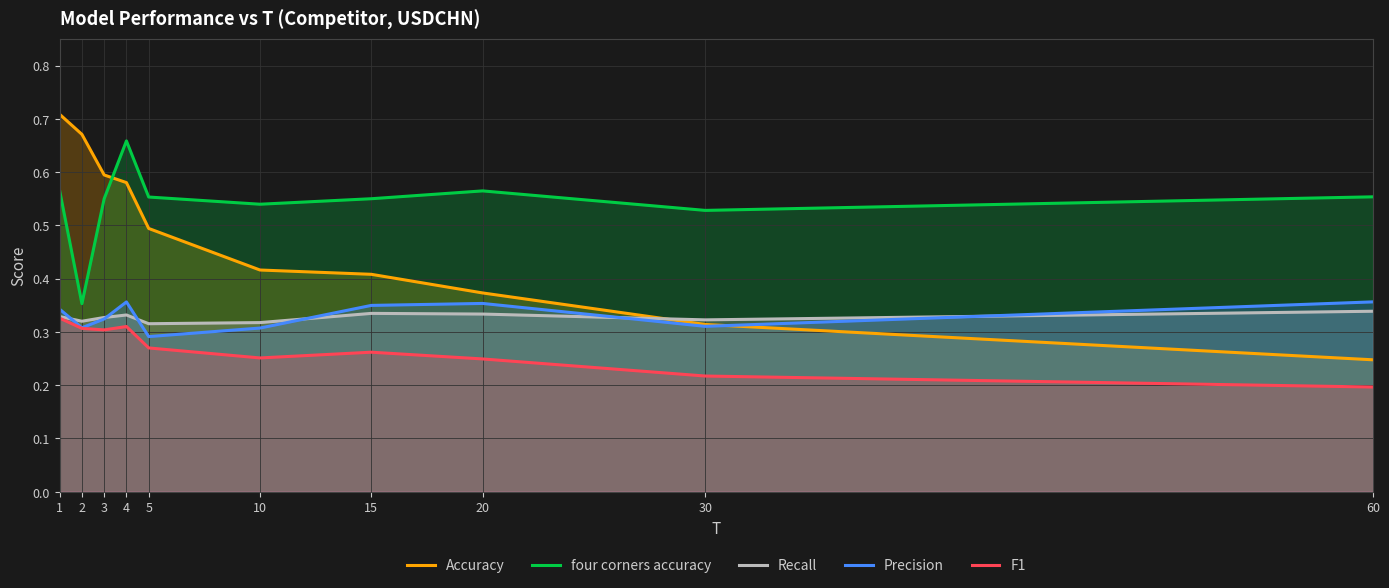

The value of Precision at 2 is 0.3. True or false?

True